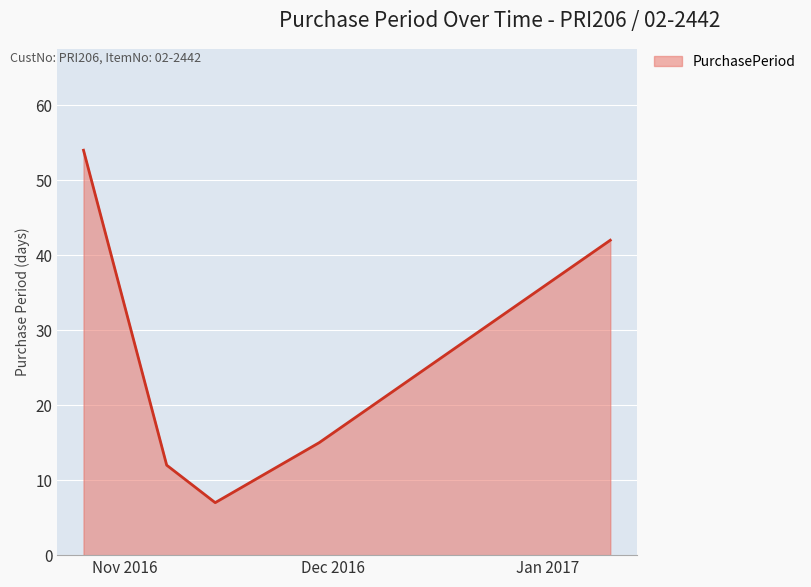

How many interior local valleys (lower than both neighbors) does the data have?

1